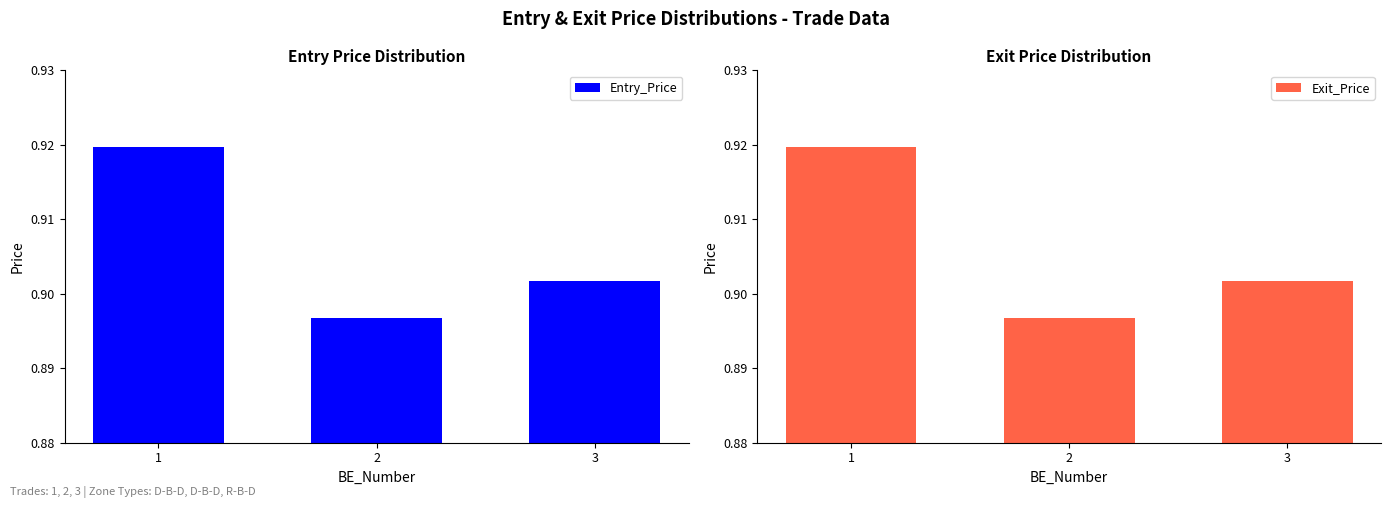

At how many categories does at least one series exceed 0?

3